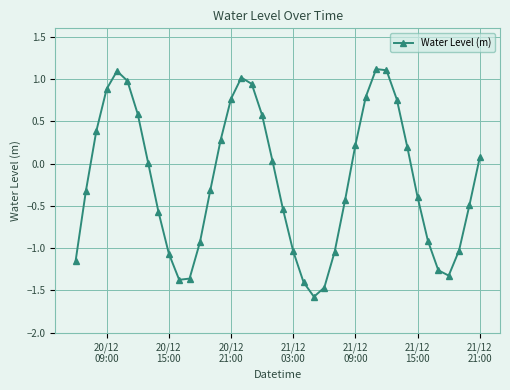

What is the smallest value displayed?

-1.6